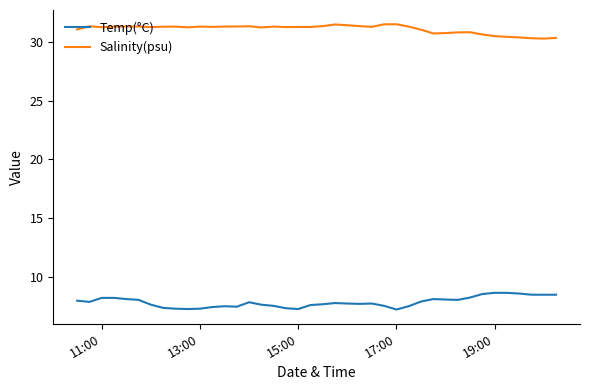

What is the maximum value for Salinity(psu)?

31.5